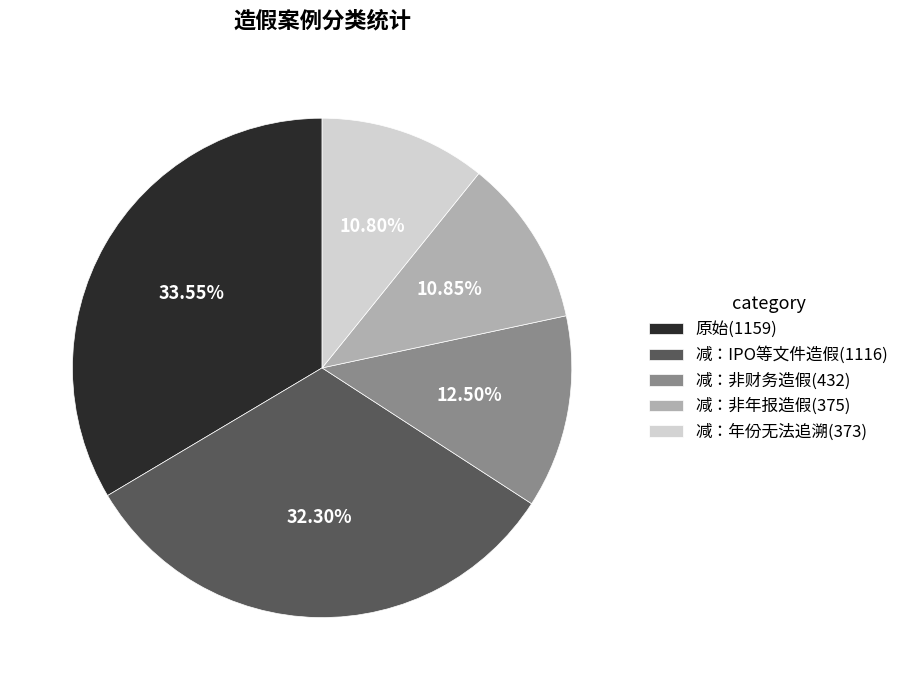

Is 减：年份无法追溯 the majority of the pie?

No